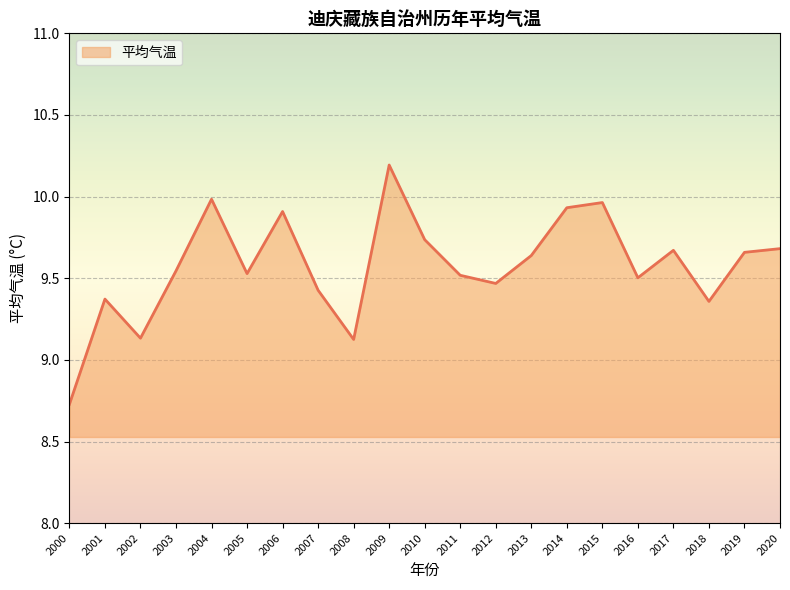

What is the difference between the values at 2002 and 2017?

0.5